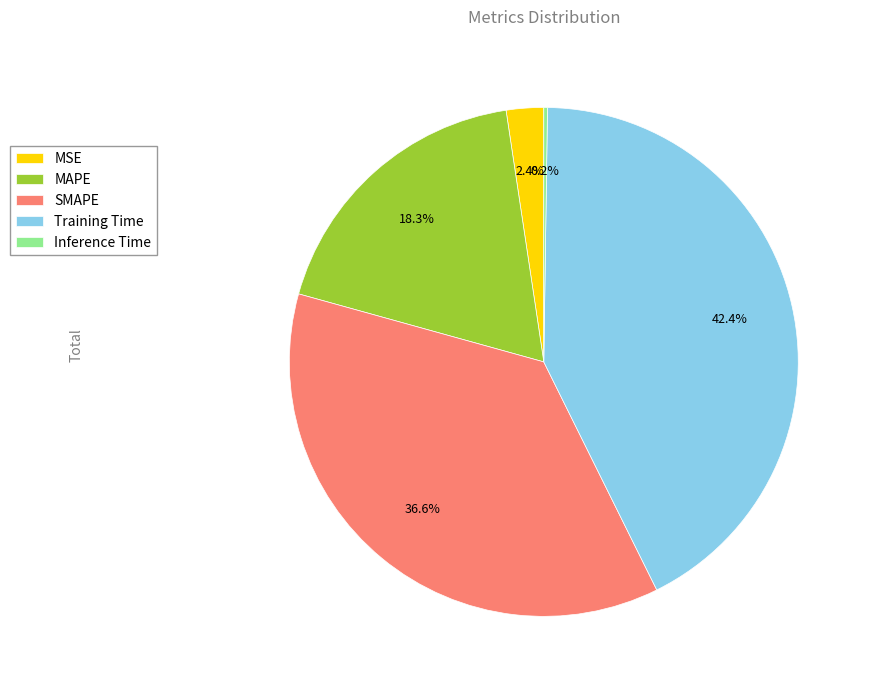

Which has a higher value, MSE or Training Time?

Training Time